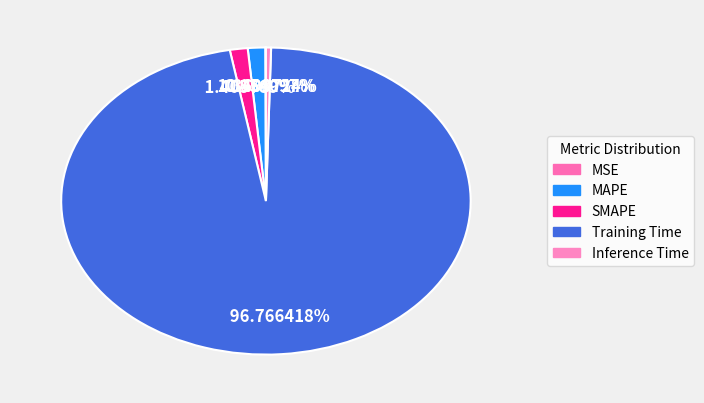

Which has a higher value, SMAPE or Inference Time?

SMAPE